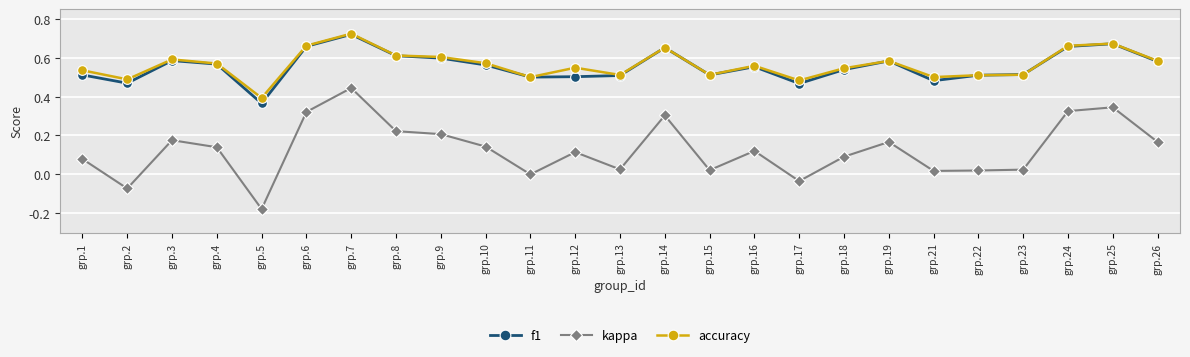

True or false: kappa and f1 cross at least once.

False